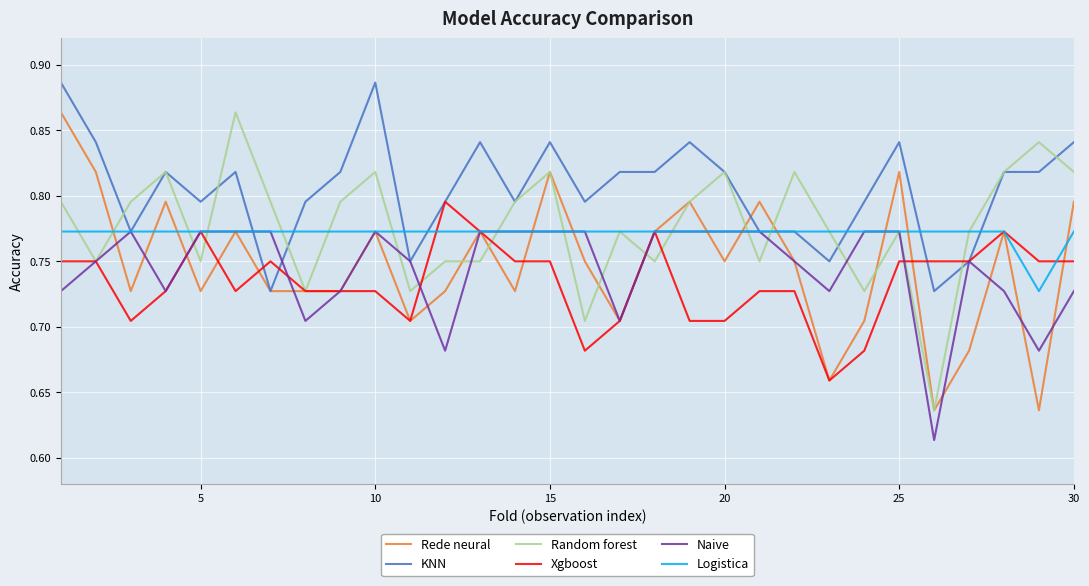

Which series has the largest total across all categories?

KNN